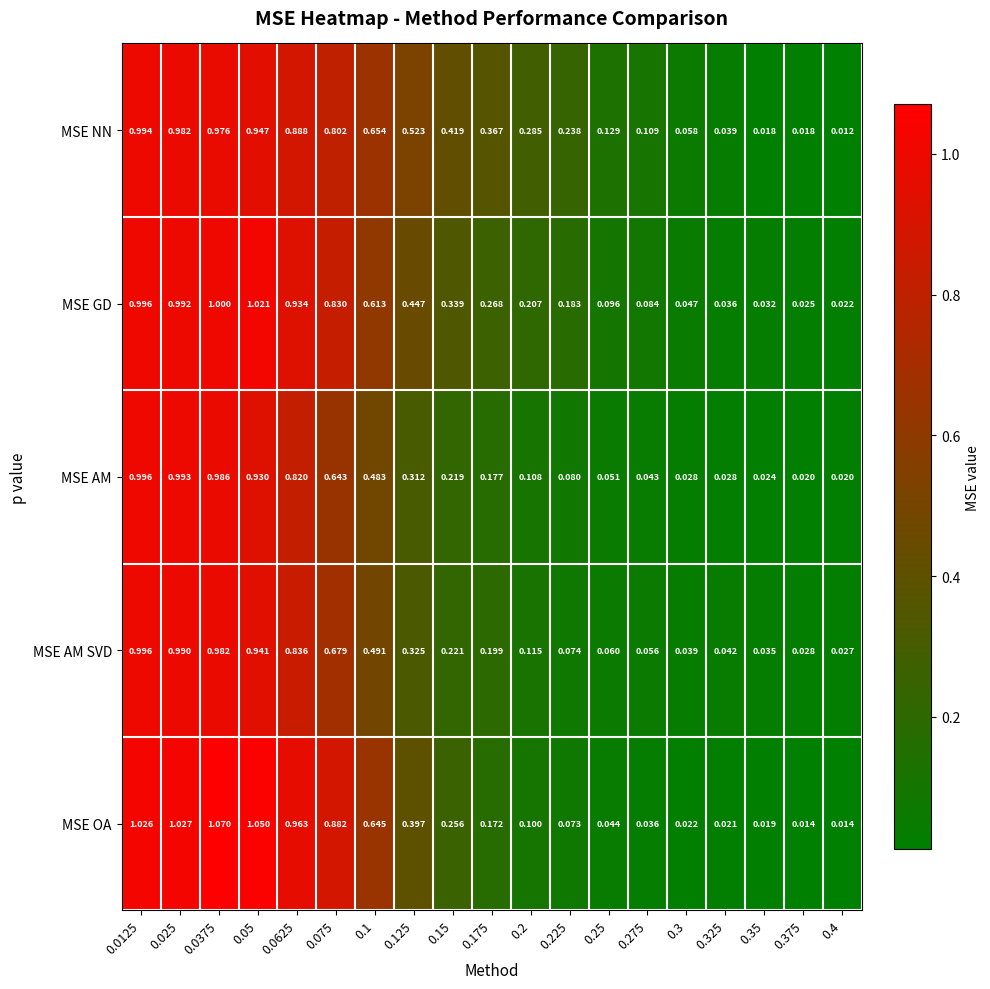

Which series has the largest total across all categories?

MSE NN